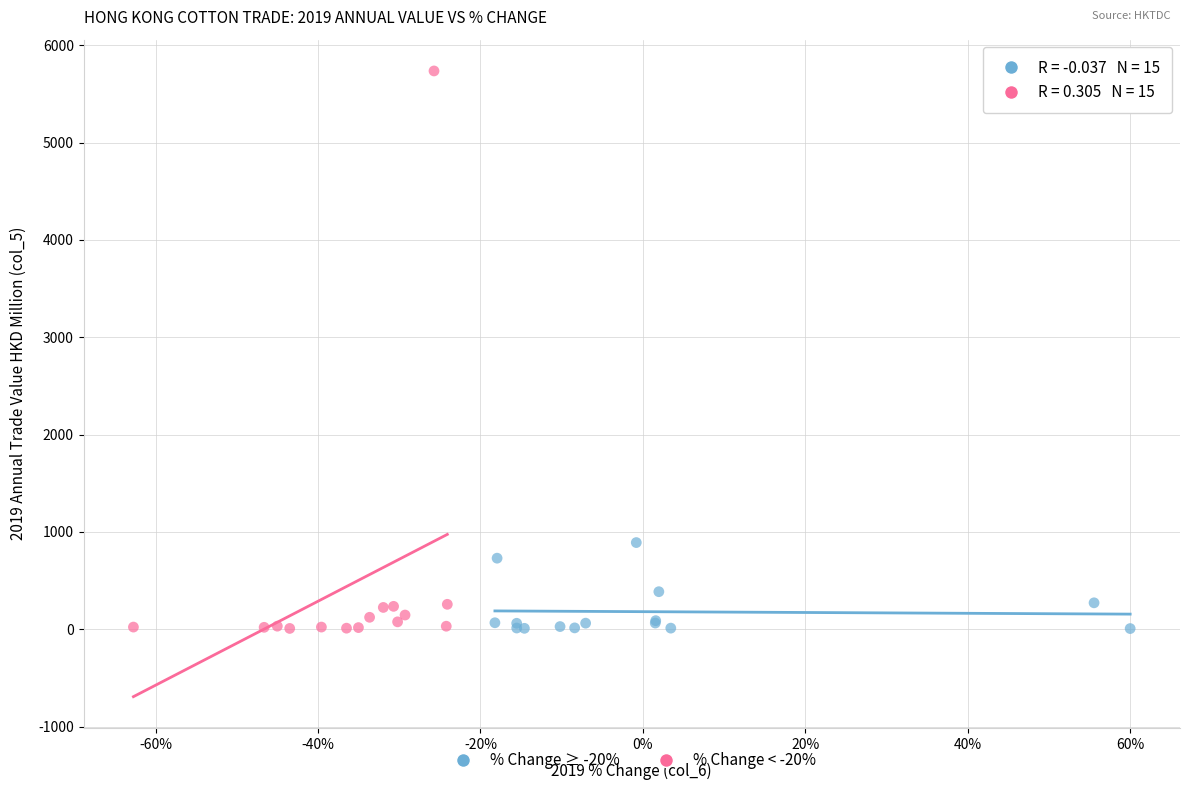

Which series reaches the maximum Y coordinate?

% Change < -20%